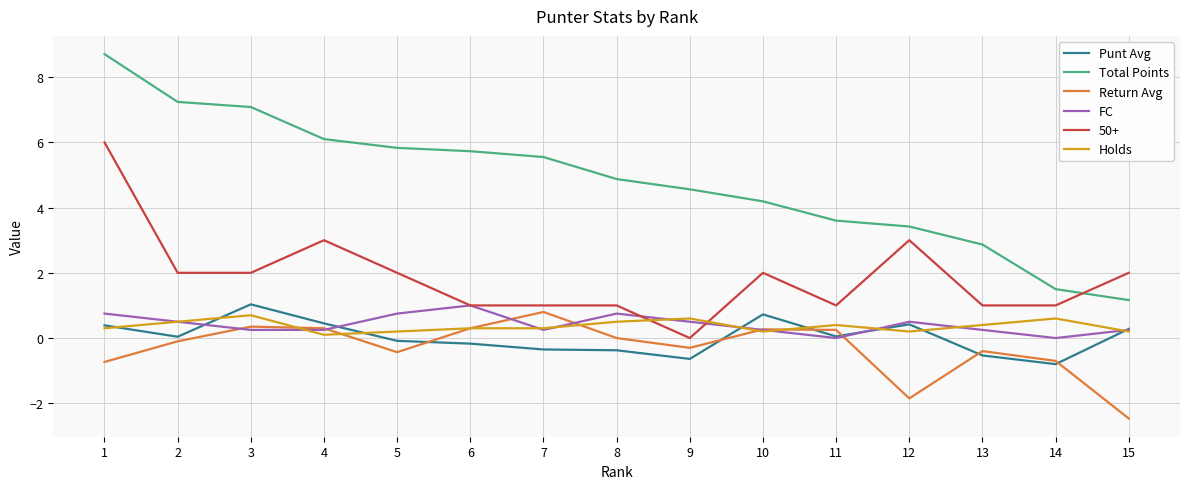

Which series has the largest total across all categories?

Total Points